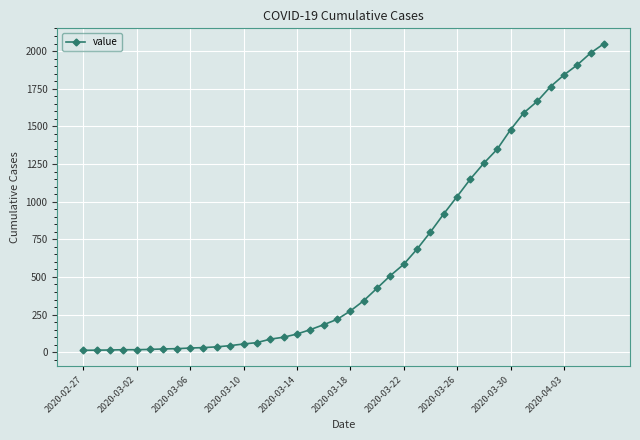

What is the average value?

622